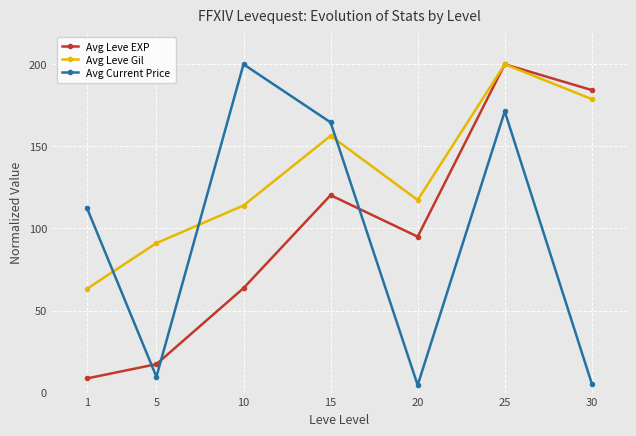

What is the minimum value shown in the chart?

4.5